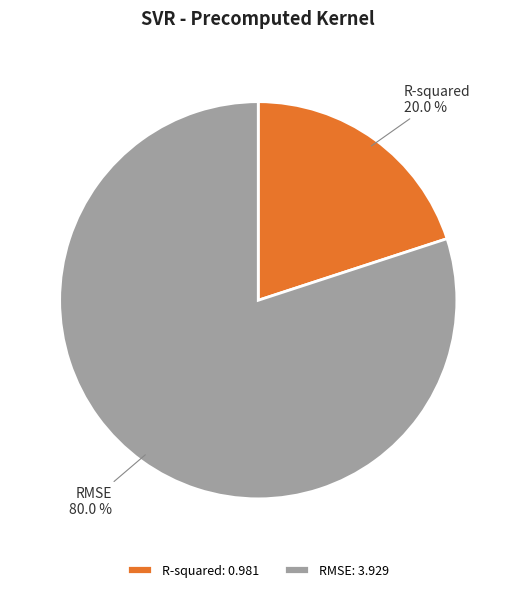

How much of the chart is everything except R-squared?

80.0%